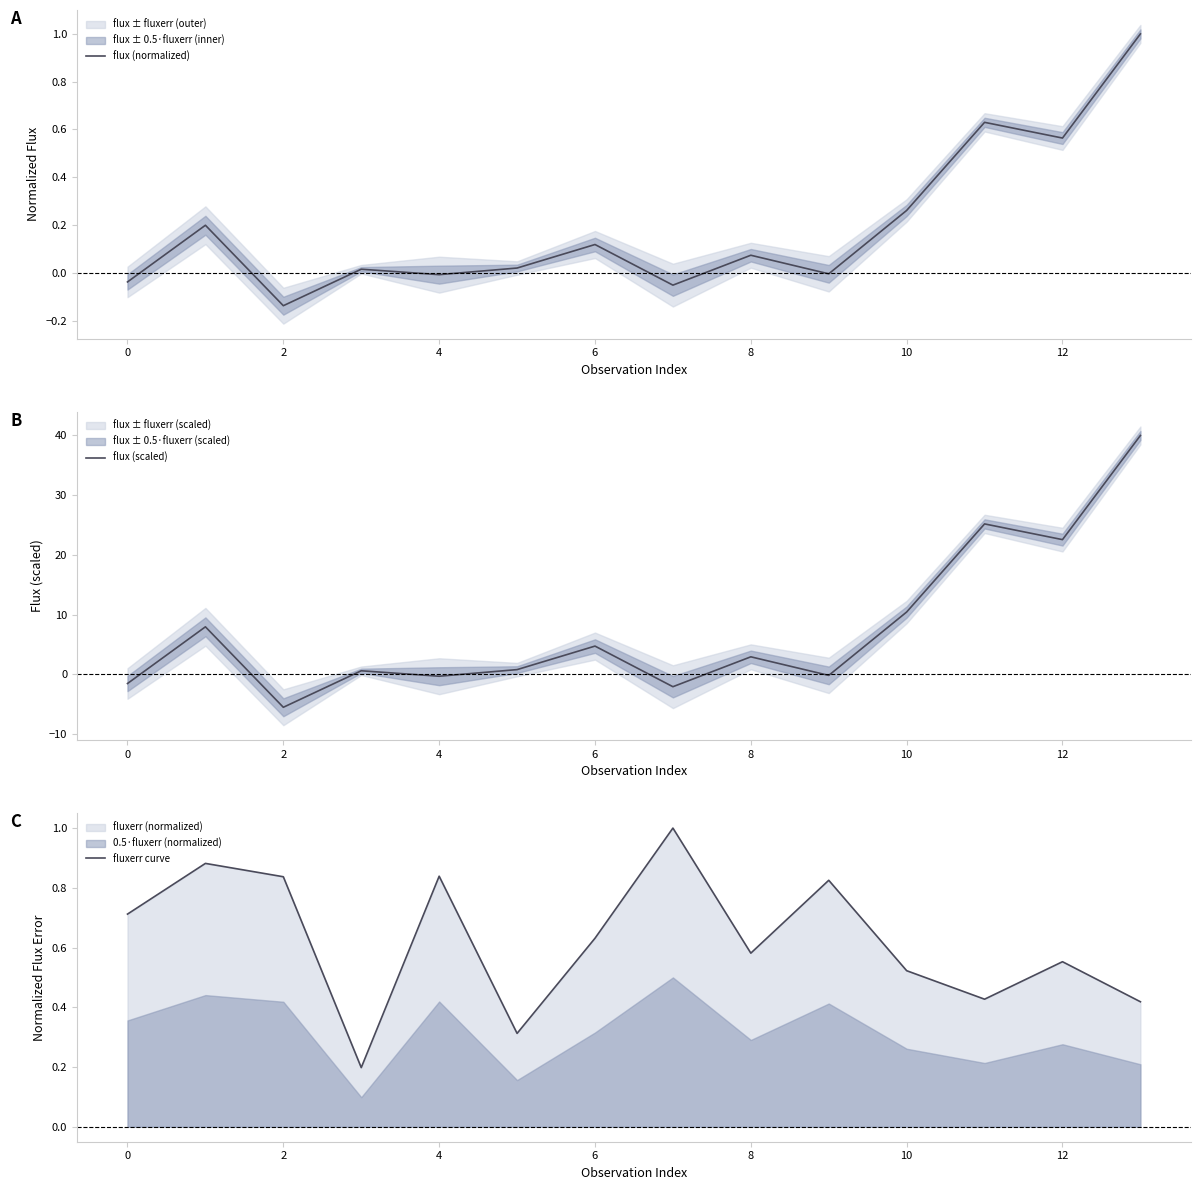

Which series has the largest range (max minus min)?

flux (scaled)